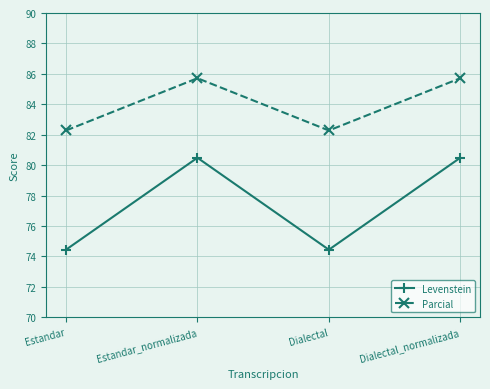

Which series has the widest spread of values?

Levenstein